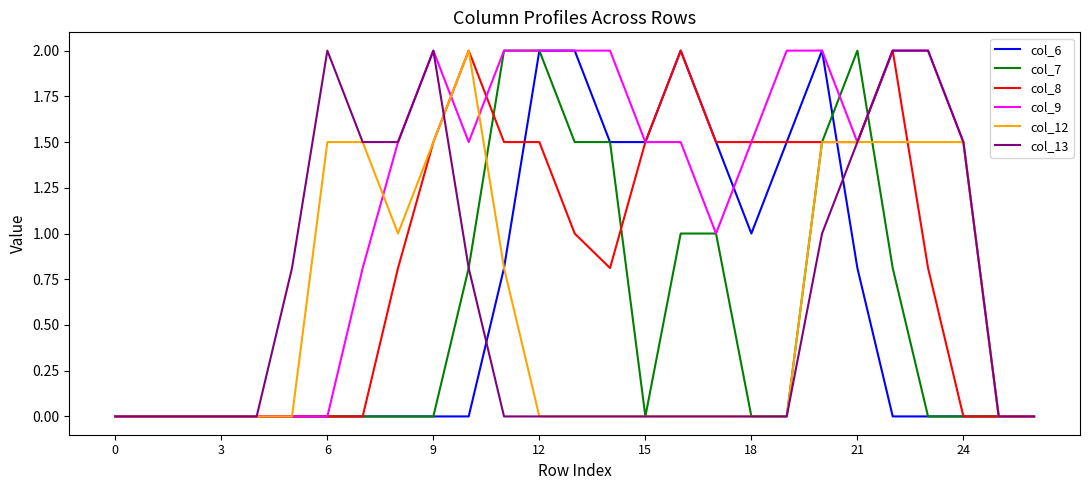

What is the greatest value displayed?

2.0